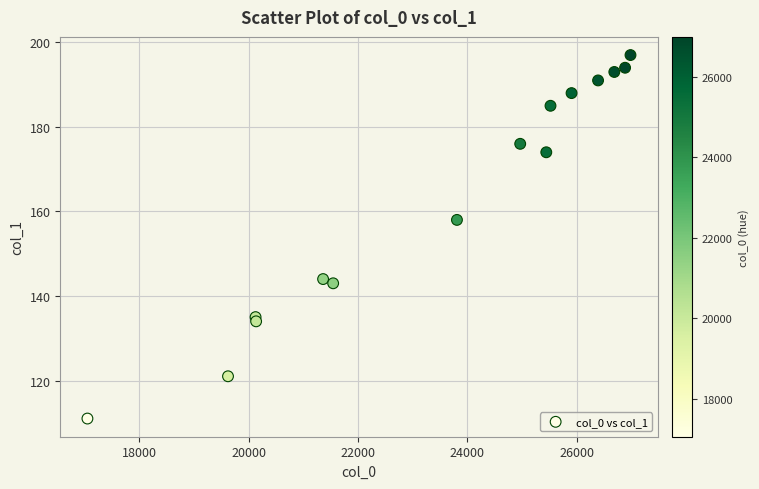

What Y value in the scatter plot is closest to 154?

158